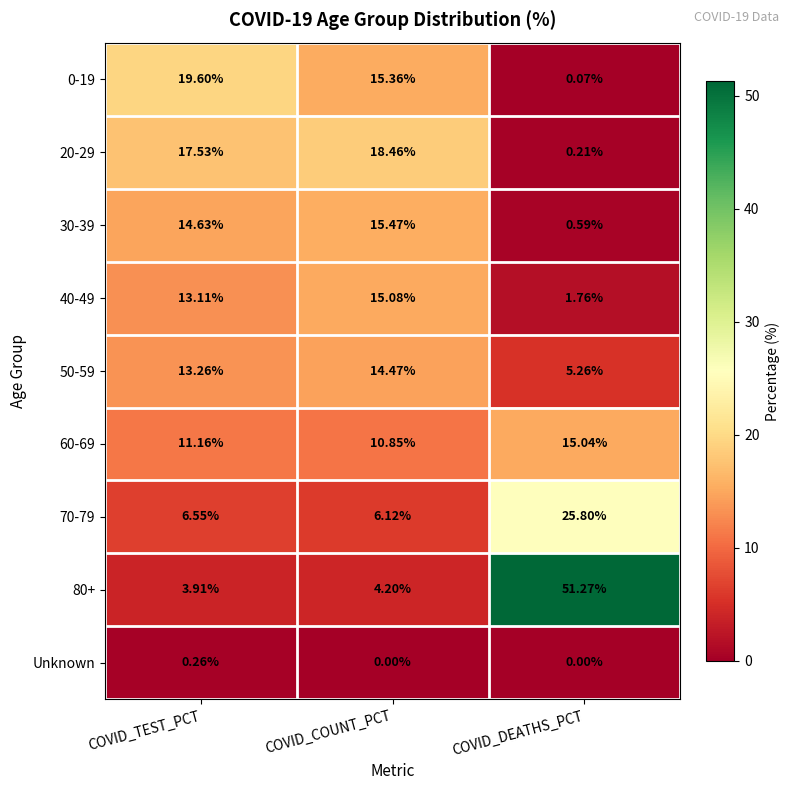

Is the value of 30-39 at COVID_COUNT_PCT greater than the value of 70-79 at COVID_COUNT_PCT?

Yes